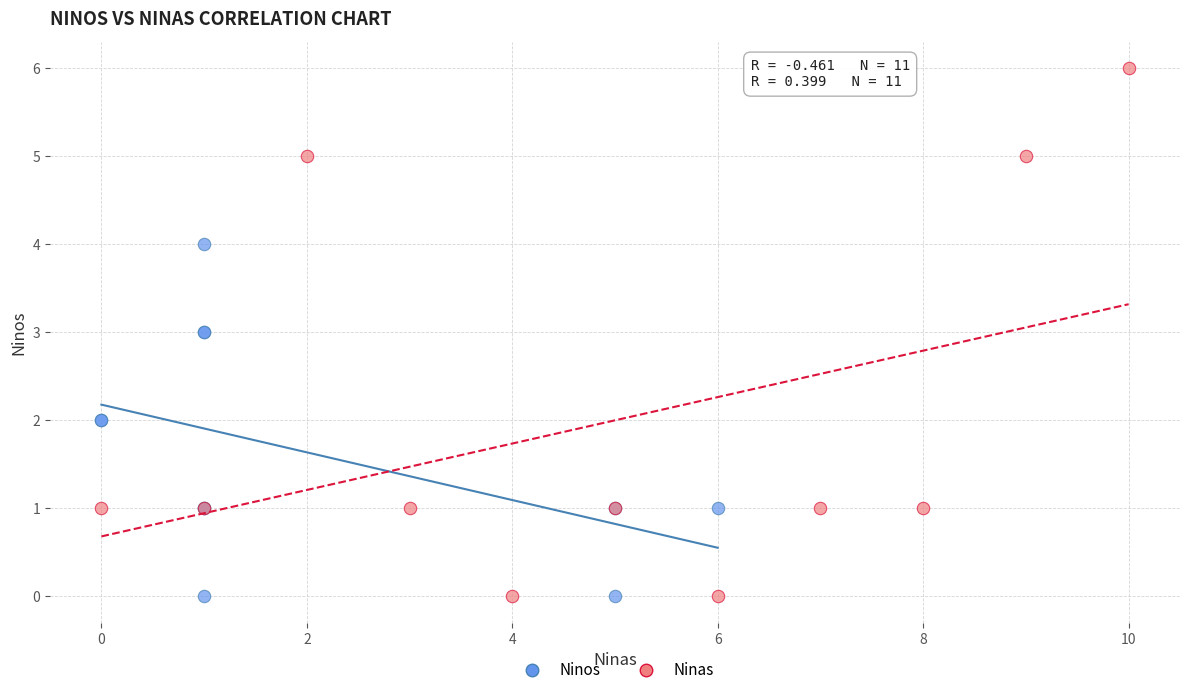

Which series reaches the maximum Y coordinate?

Ninas